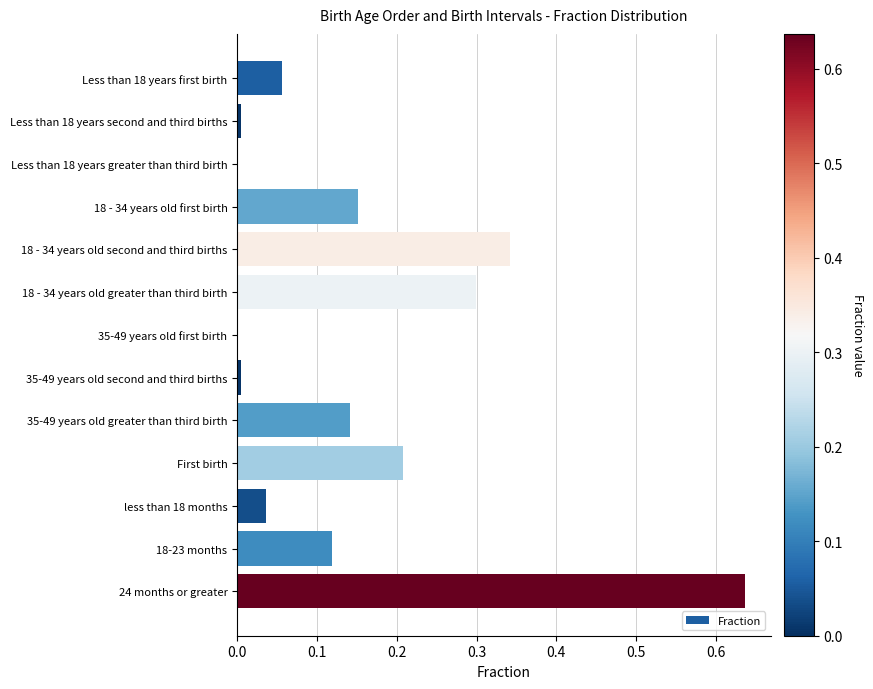

Which label corresponds to the largest value in the chart?

24 months or greater